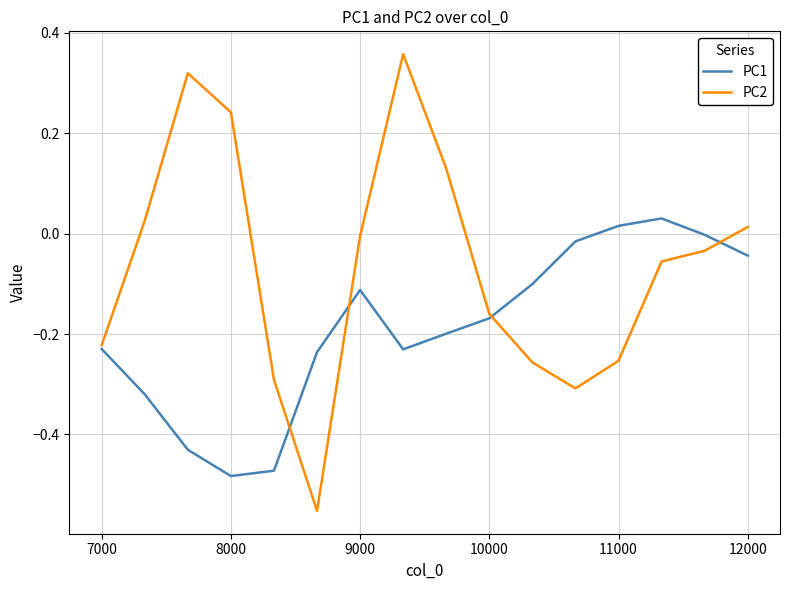

Which series has the largest total across all categories?

PC2